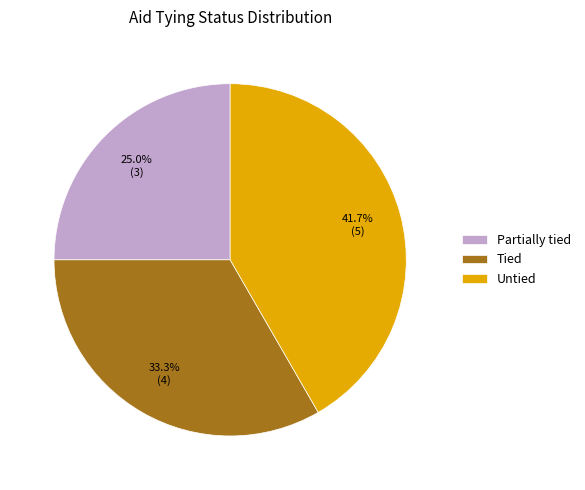

Is there any slice that represents more than half of the pie?

No